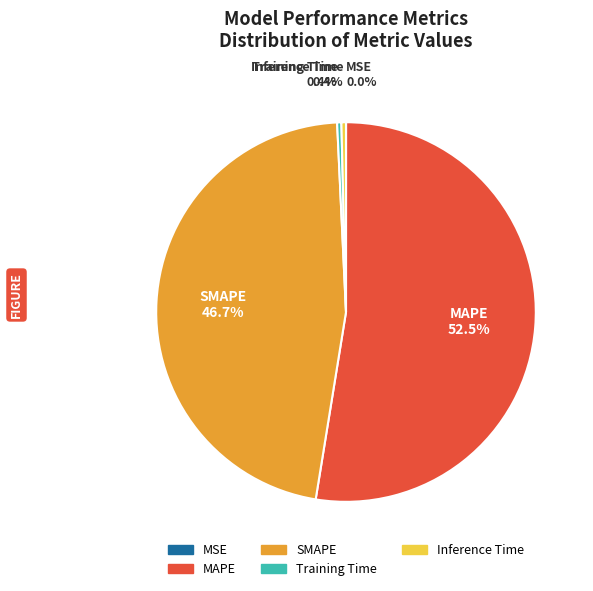

Which category has the biggest portion of the pie?

MAPE